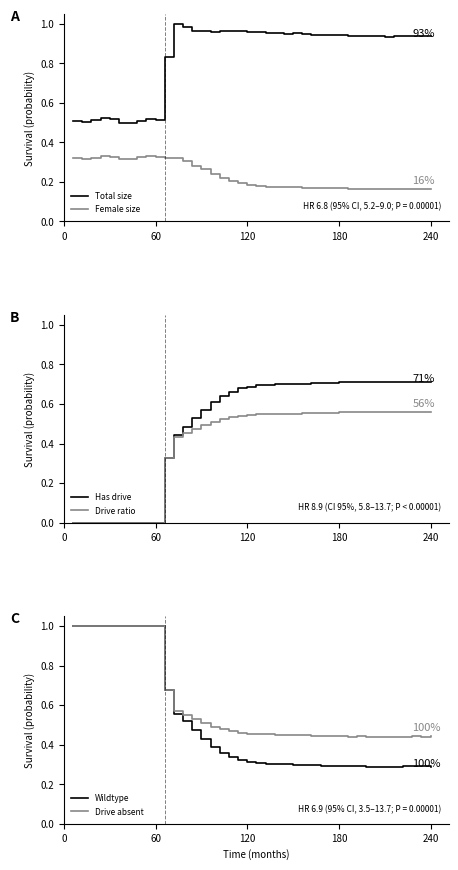

Reading left to right, list all the values displayed in this chart.

Total size: 0.5	0.5	0.5	0.5	0.5	0.5	0.5	0.5	0.5	0.5	0.8	1.0	1.0	1.0	1.0	1.0	1.0	1.0	1.0	1.0	1.0	1.0	1.0	1.0	1.0	0.9	0.9	0.9	0.9	0.9	0.9	0.9	0.9	0.9	0.9	0.9	0.9	0.9	0.9	0.9
Female size: 0.3	0.3	0.3	0.3	0.3	0.3	0.3	0.3	0.3	0.3	0.3	0.3	0.3	0.3	0.3	0.2	0.2	0.2	0.2	0.2	0.2	0.2	0.2	0.2	0.2	0.2	0.2	0.2	0.2	0.2	0.2	0.2	0.2	0.2	0.2	0.2	0.2	0.2	0.2	0.2
Has drive: 0.0	0.0	0.0	0.0	0.0	0.0	0.0	0.0	0.0	0.0	0.3	0.4	0.5	0.5	0.6	0.6	0.6	0.7	0.7	0.7	0.7	0.7	0.7	0.7	0.7	0.7	0.7	0.7	0.7	0.7	0.7	0.7	0.7	0.7	0.7	0.7	0.7	0.7	0.7	0.7
Drive ratio: 0.0	0.0	0.0	0.0	0.0	0.0	0.0	0.0	0.0	0.0	0.3	0.4	0.5	0.5	0.5	0.5	0.5	0.5	0.5	0.5	0.5	0.5	0.6	0.6	0.6	0.6	0.6	0.6	0.6	0.6	0.6	0.6	0.6	0.6	0.6	0.6	0.6	0.6	0.6	0.6
Wildtype: 1.0	1.0	1.0	1.0	1.0	1.0	1.0	1.0	1.0	1.0	0.7	0.6	0.5	0.5	0.4	0.4	0.4	0.3	0.3	0.3	0.3	0.3	0.3	0.3	0.3	0.3	0.3	0.3	0.3	0.3	0.3	0.3	0.3	0.3	0.3	0.3	0.3	0.3	0.3	0.3
Drive absent: 1.0	1.0	1.0	1.0	1.0	1.0	1.0	1.0	1.0	1.0	0.7	0.6	0.5	0.5	0.5	0.5	0.5	0.5	0.5	0.5	0.5	0.5	0.4	0.4	0.4	0.4	0.4	0.4	0.4	0.4	0.4	0.4	0.4	0.4	0.4	0.4	0.4	0.4	0.4	0.4